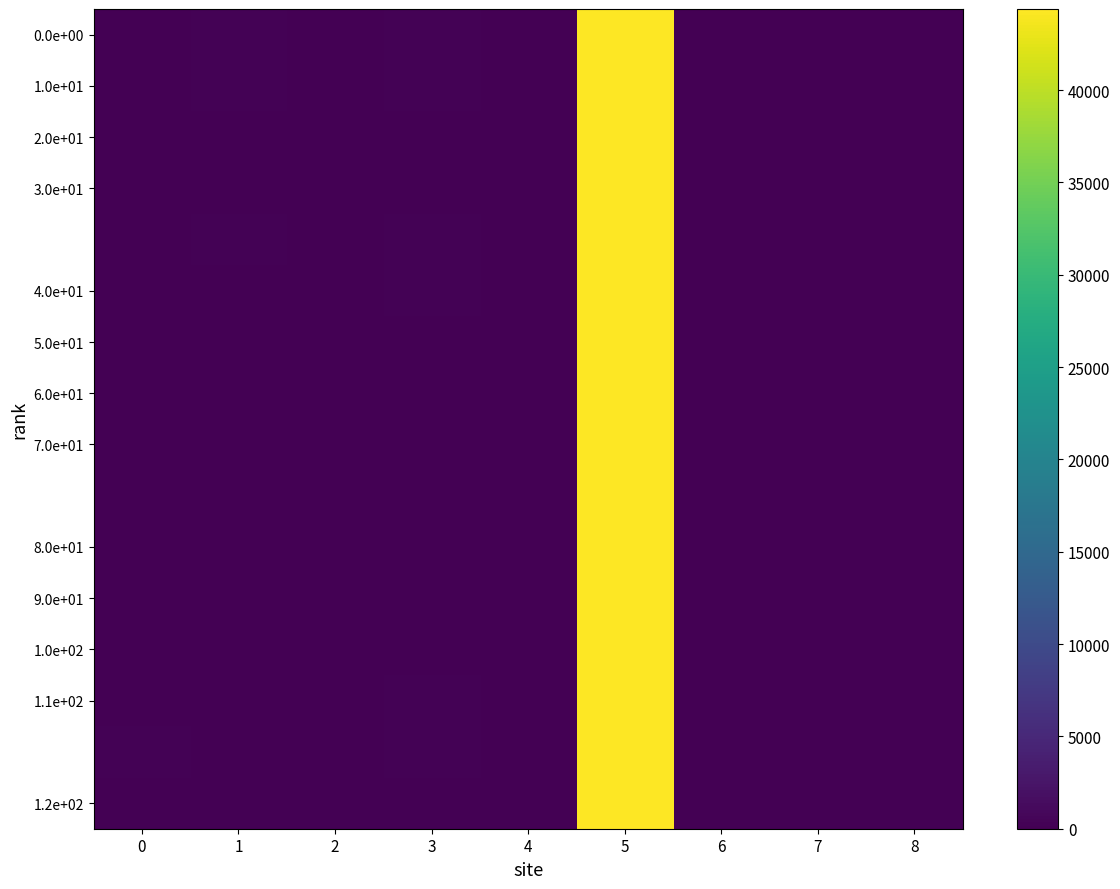

At how many categories does at least one series exceed 17795?

1